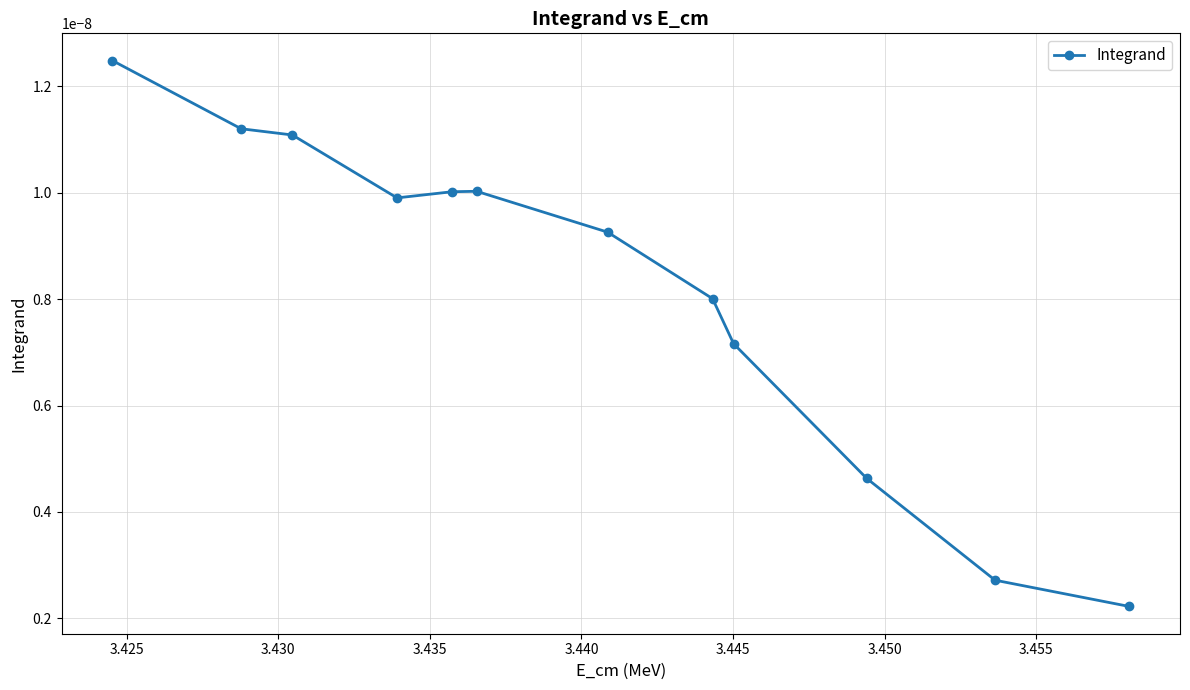

How many values are between 0 and 1?

12